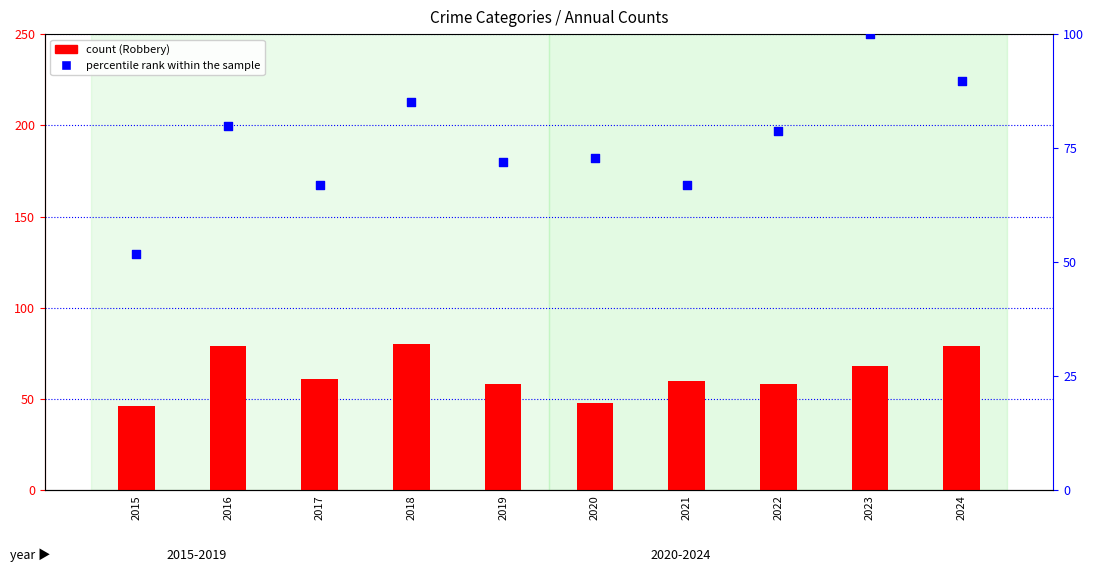

What are all the series names shown in the legend?

count (Robbery), percentile rank within the sample